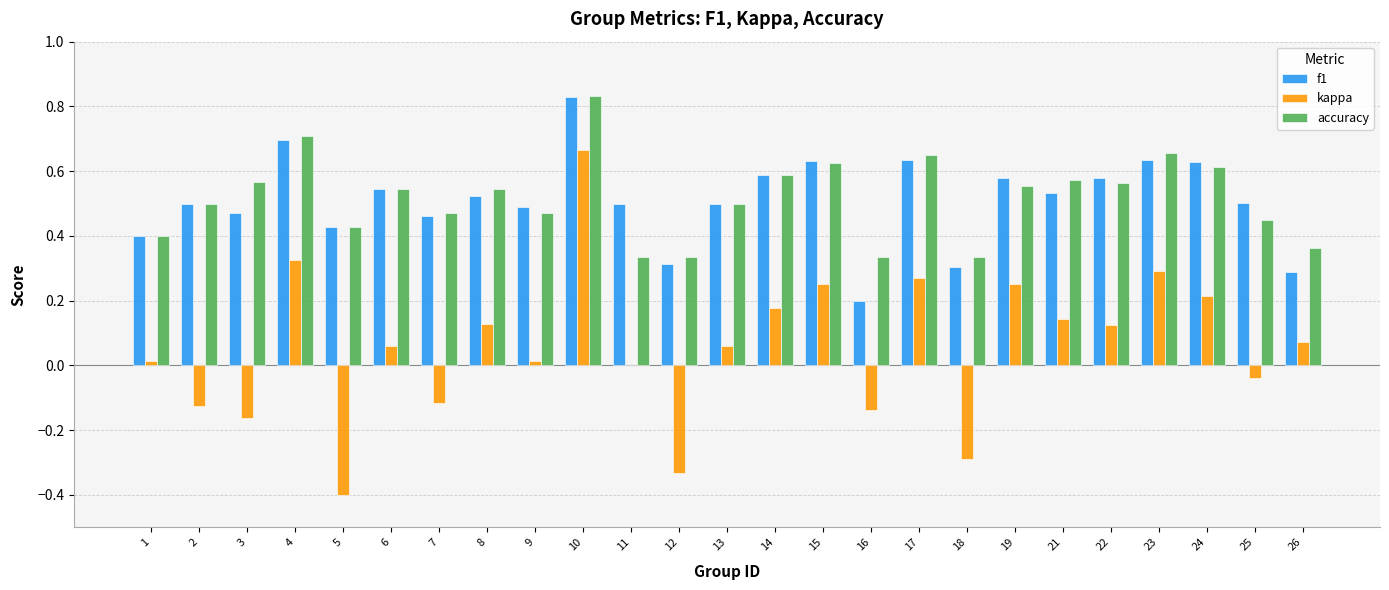

What are all the series names shown in the legend?

f1, kappa, accuracy